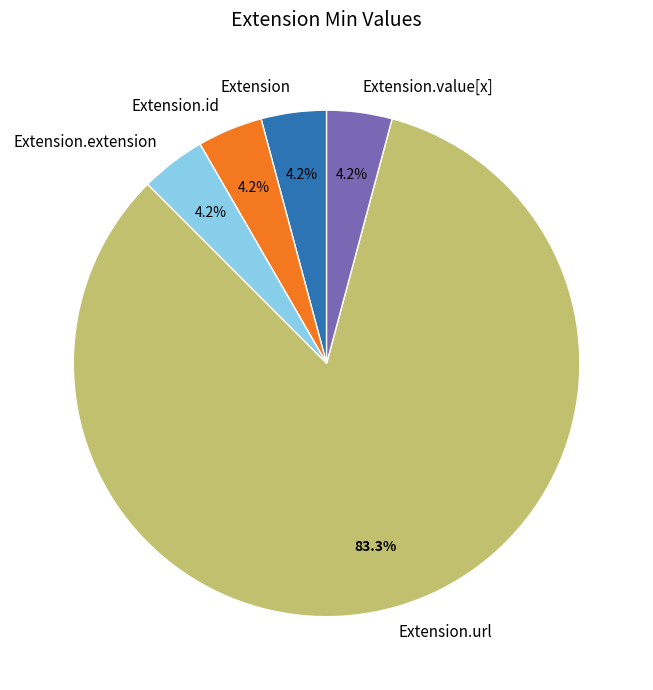

Which category has the biggest portion of the pie?

Extension.url